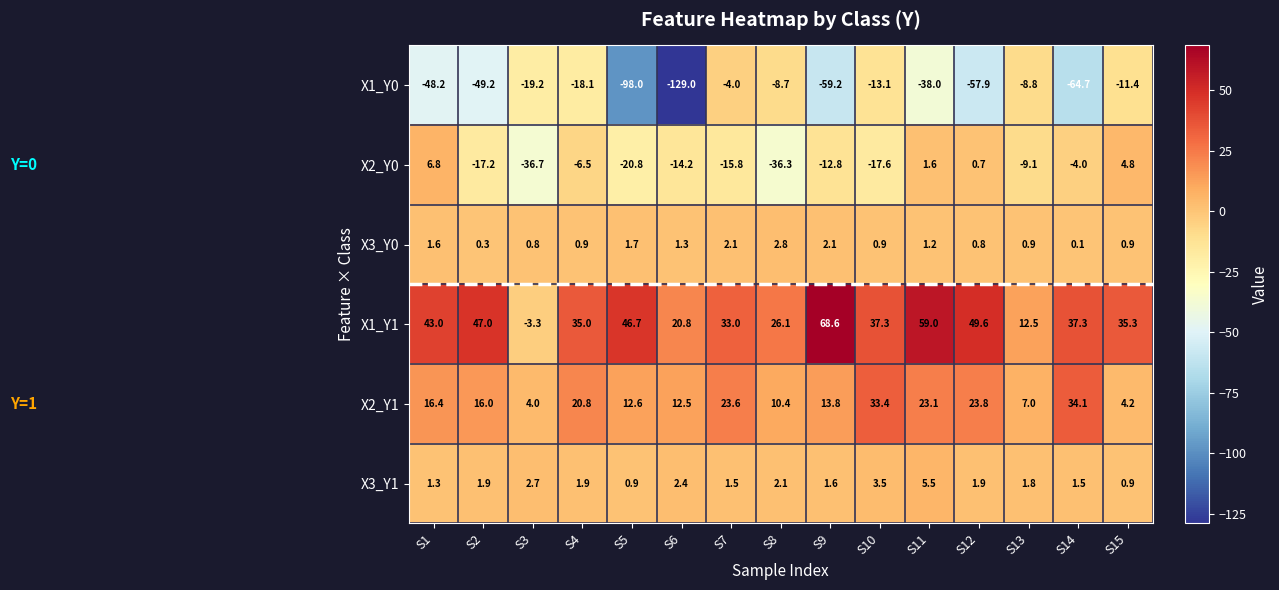

Which label corresponds to the largest value in the chart?

S9